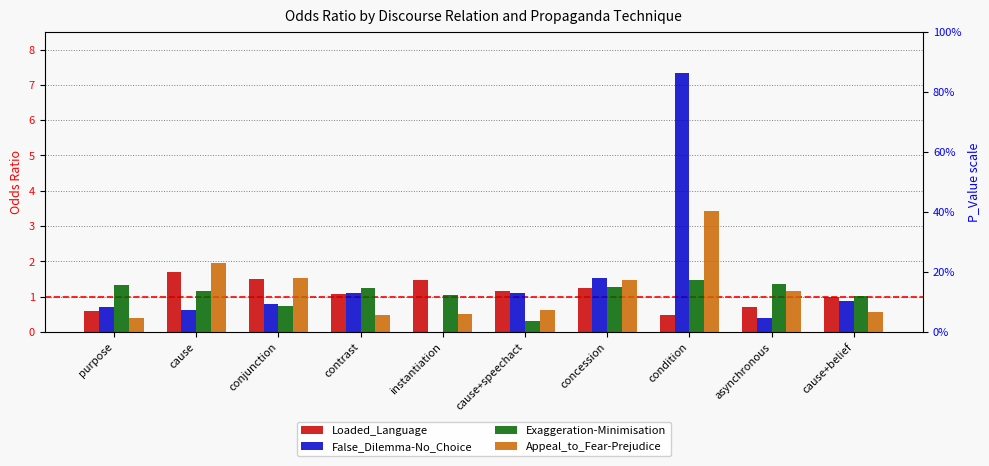

How many values in the Exaggeration-Minimisation series are below 1?

2